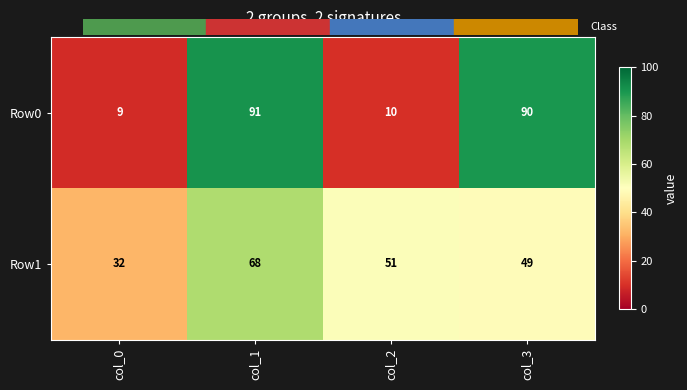

Reading left to right, list all the values displayed in this chart.

Row0: 9	91	10	90
Row1: 32	68	51	49